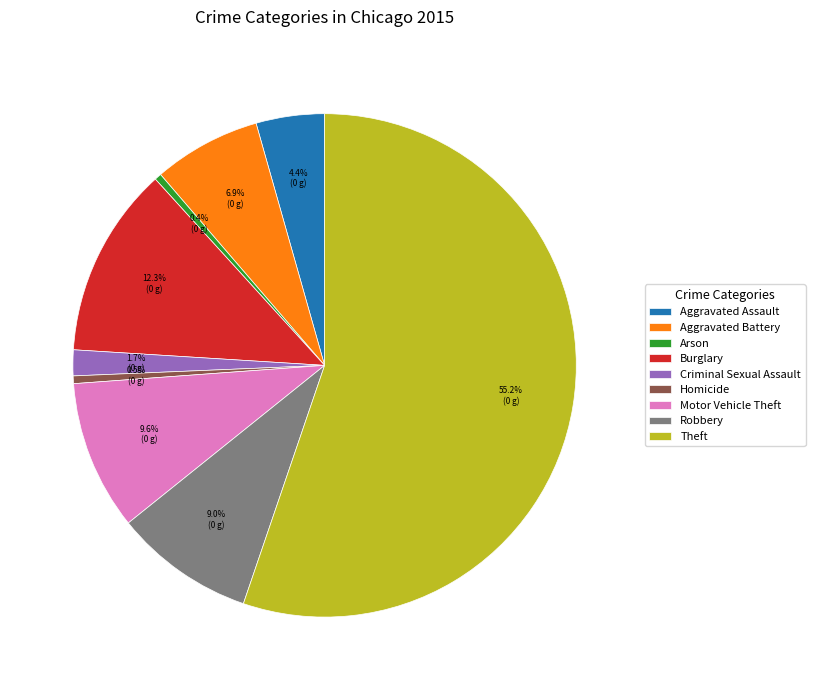

What is the largest slice in the pie chart?

Theft